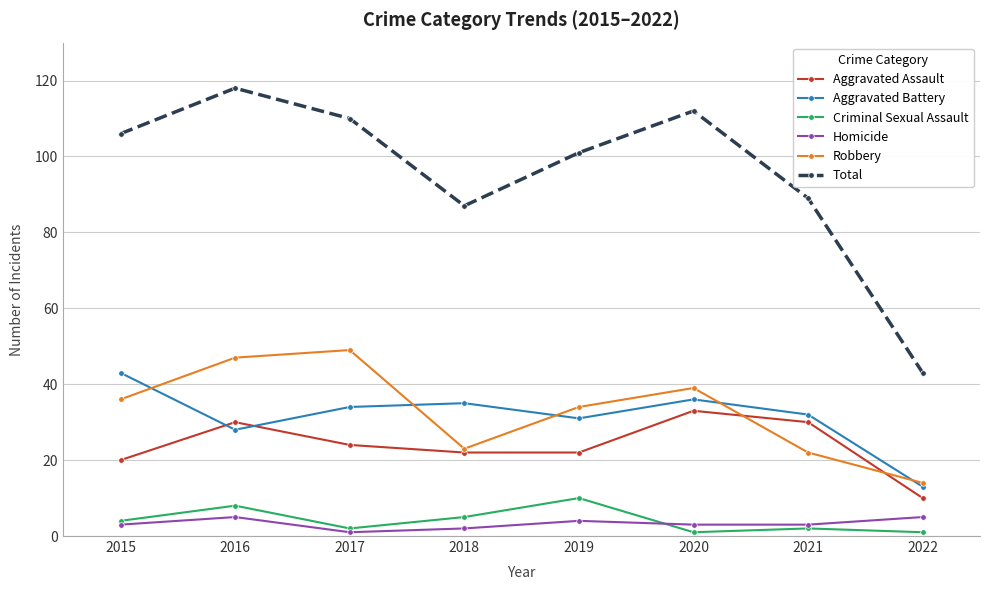

Is the value of Homicide at 2017 greater than the value of Total at 2016?

No